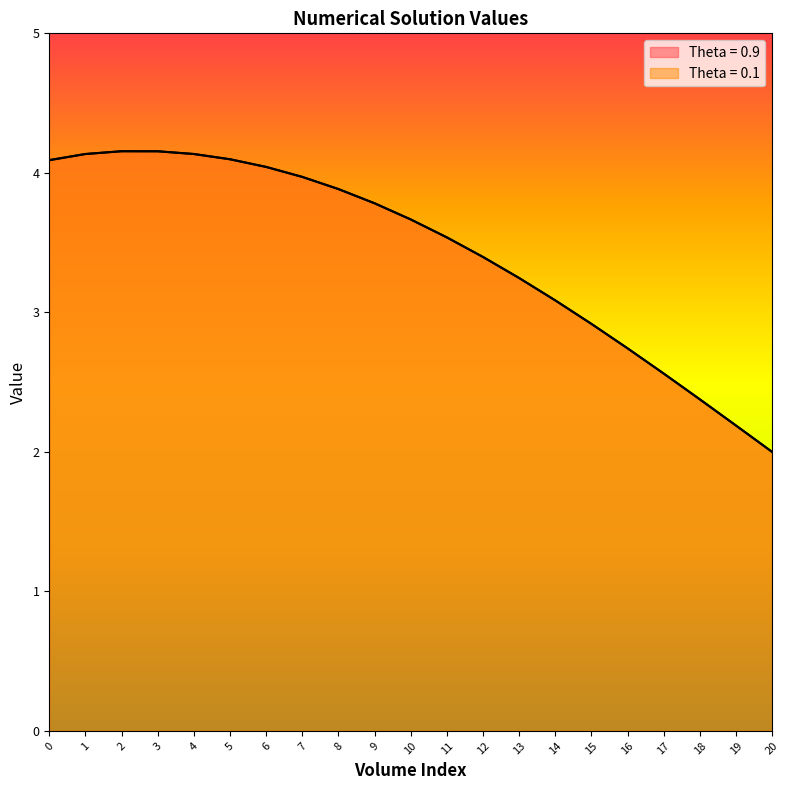

How many data points does each series have?

21